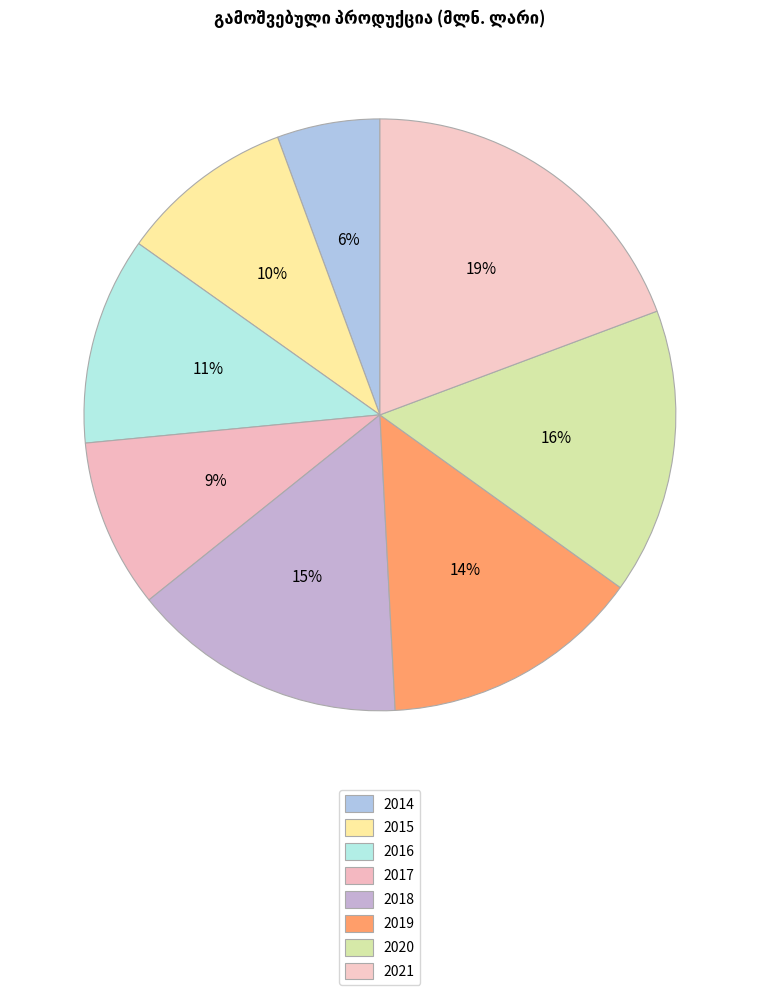

How many segments does this pie chart have?

8